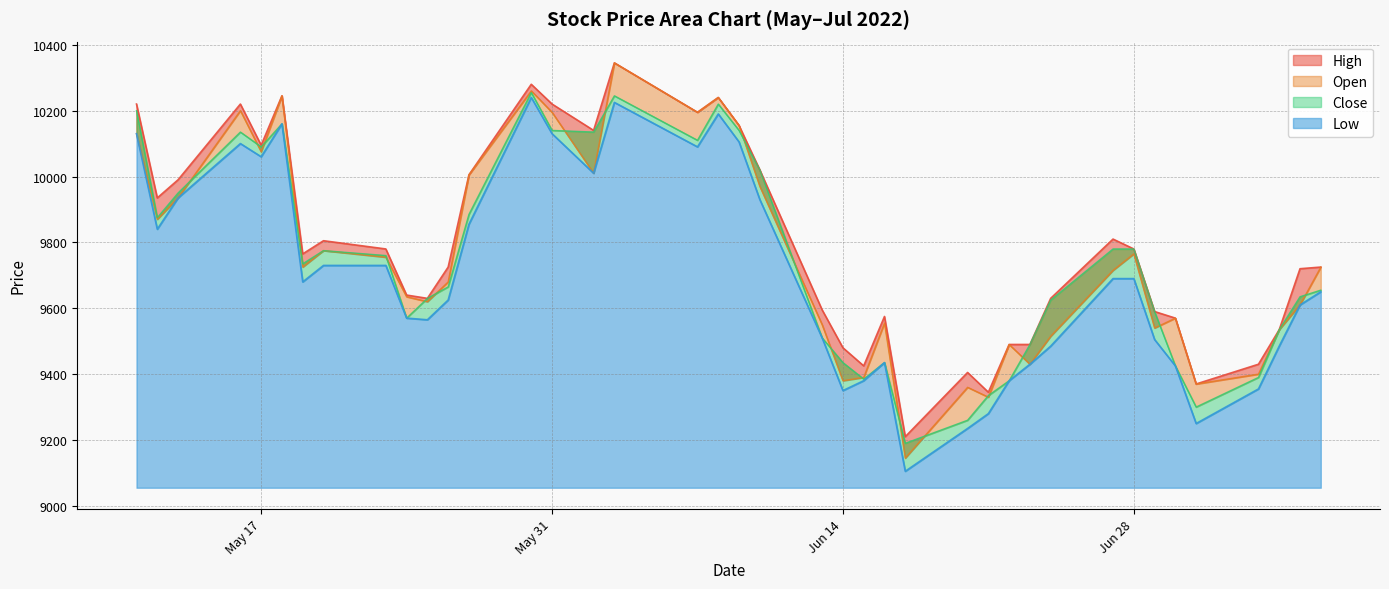

What is the difference between the second highest and second lowest values in the High series?

935